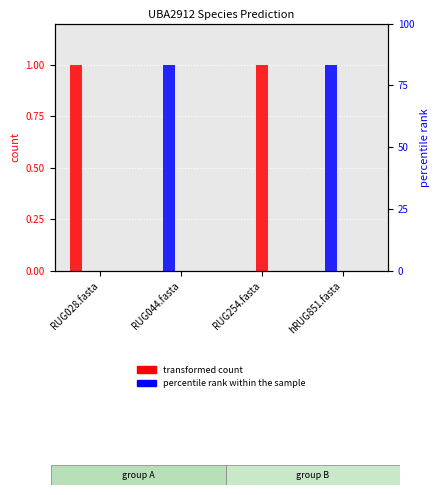

What is the difference between the maximum and minimum values in the 2-s__UBA2912 sp900314845 series?

1